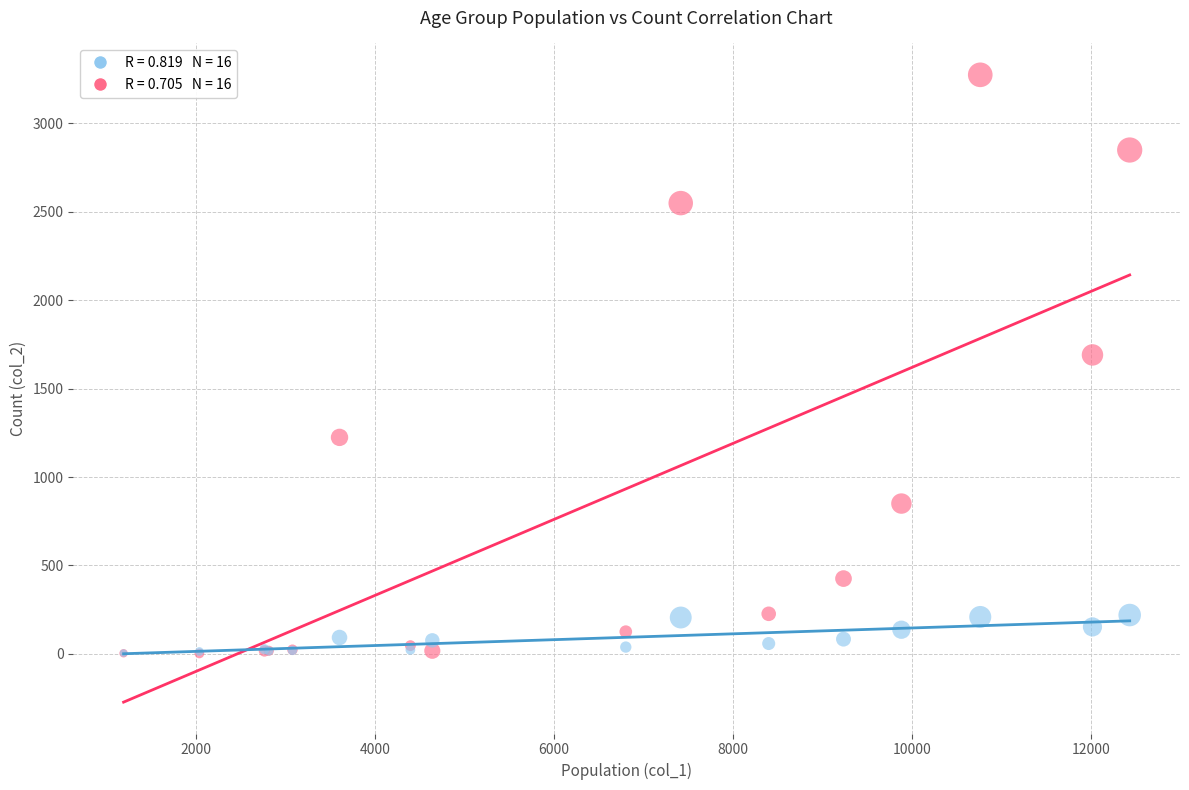

Across all series, what Y value is closest to 1638?

1690